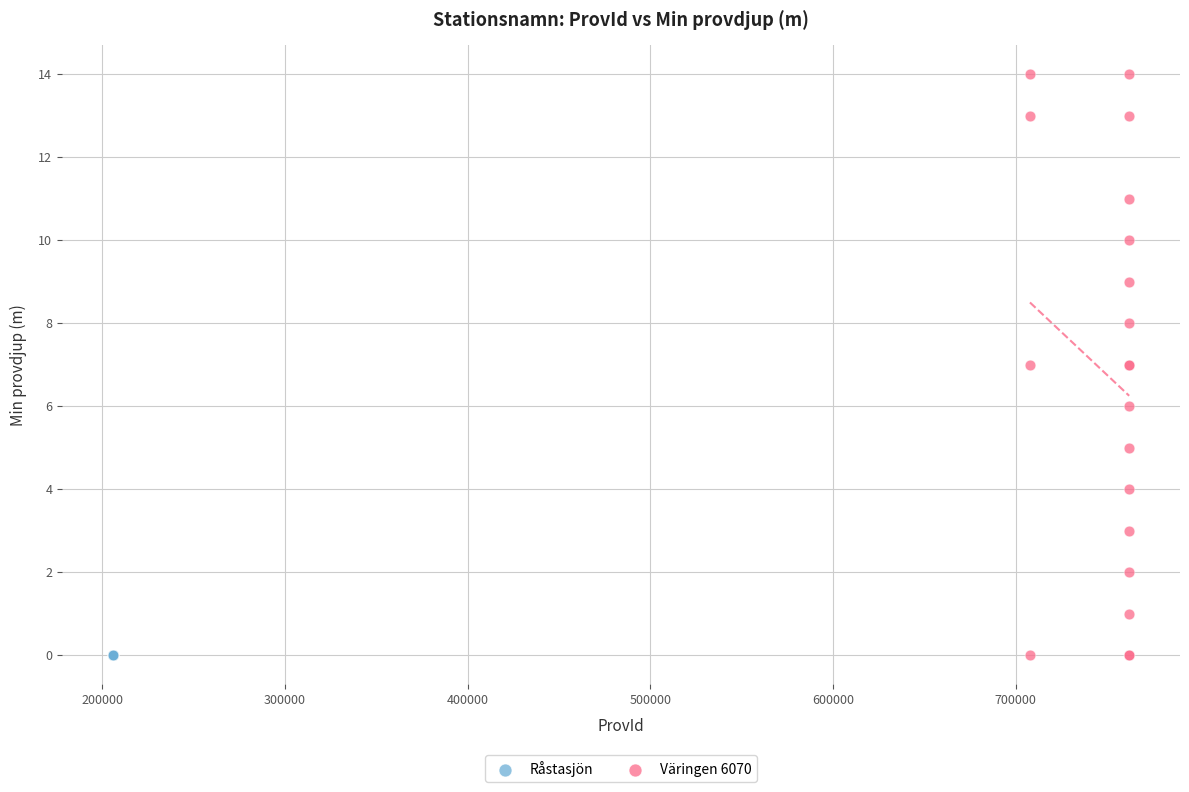

Which series contains the highest Y value?

Väringen 6070